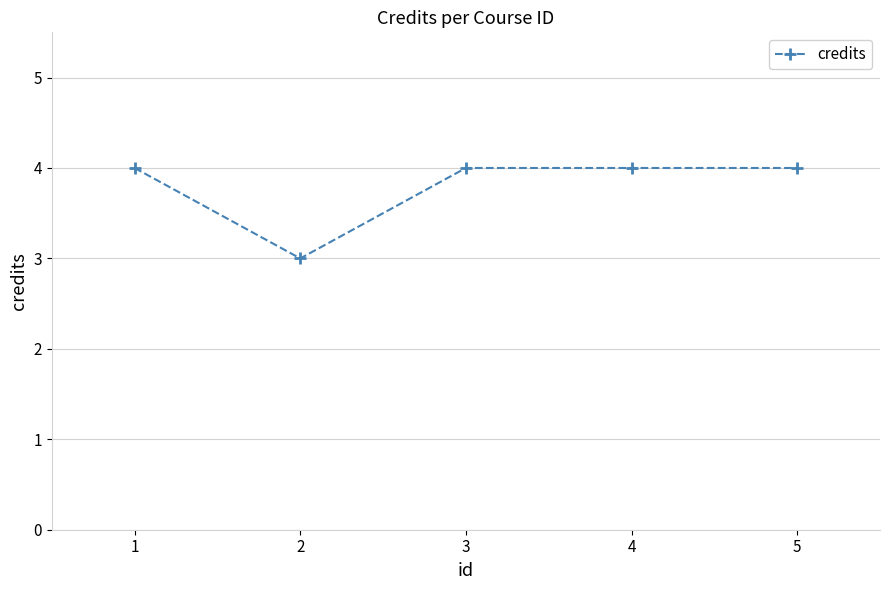

Read the value at 5.

4